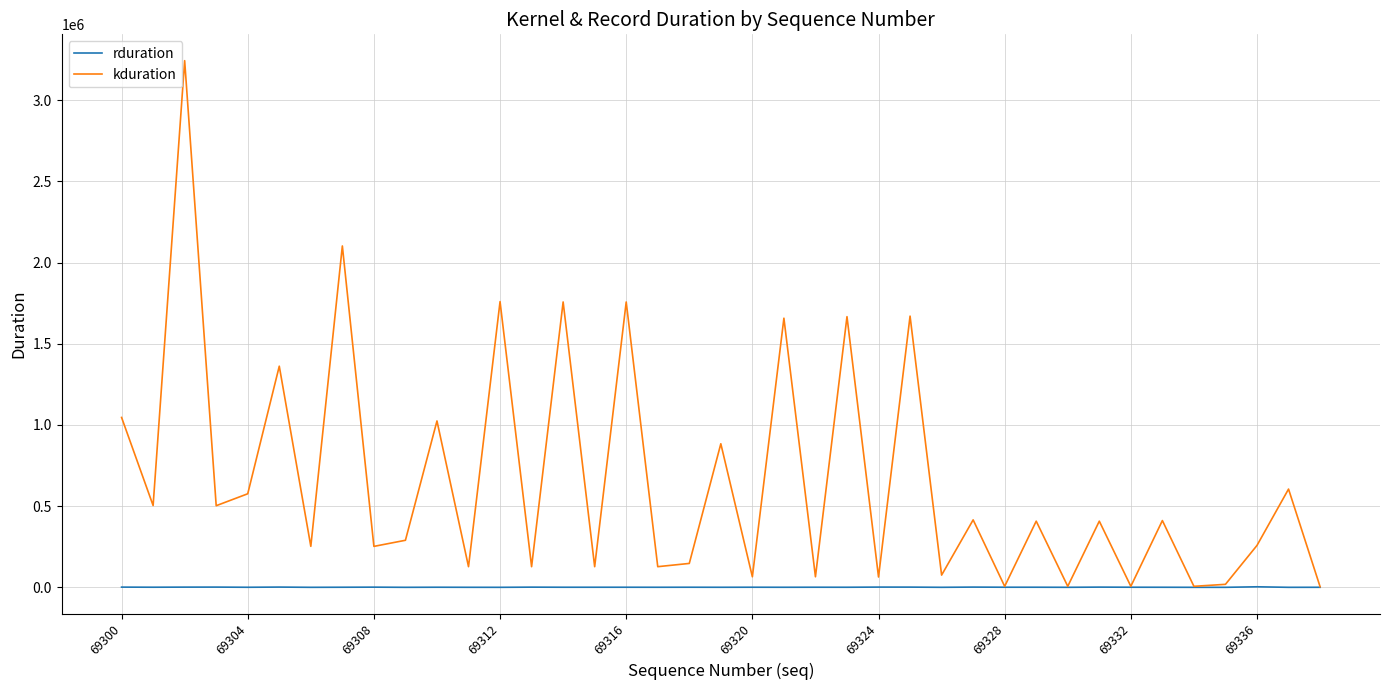

What is the greatest value displayed?

3243525